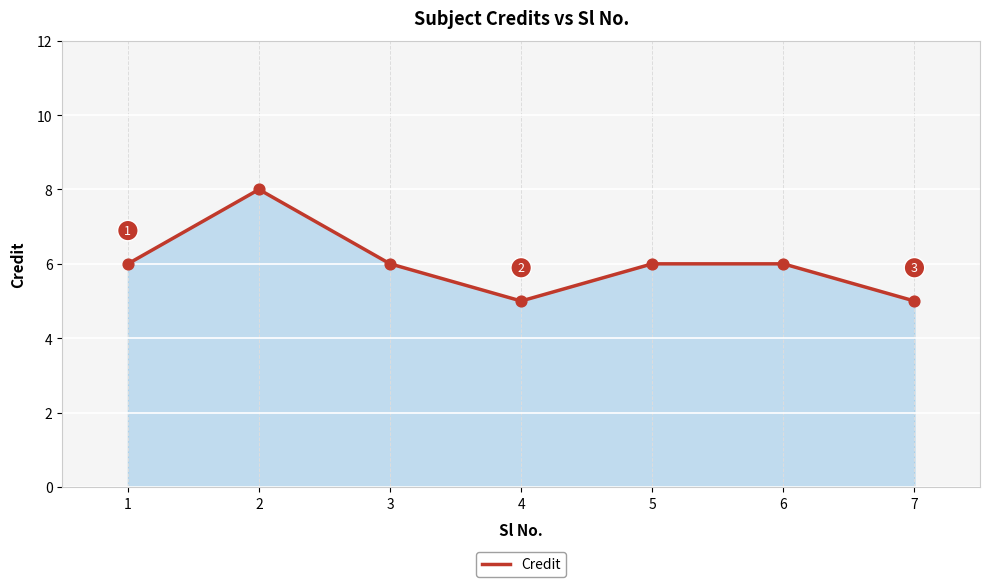

Which has a higher value, 4 or 2?

2